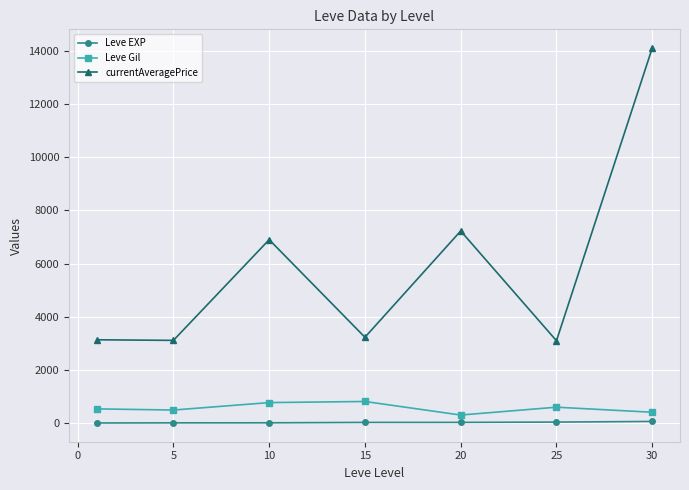

At how many categories does at least one series exceed 5393?

3